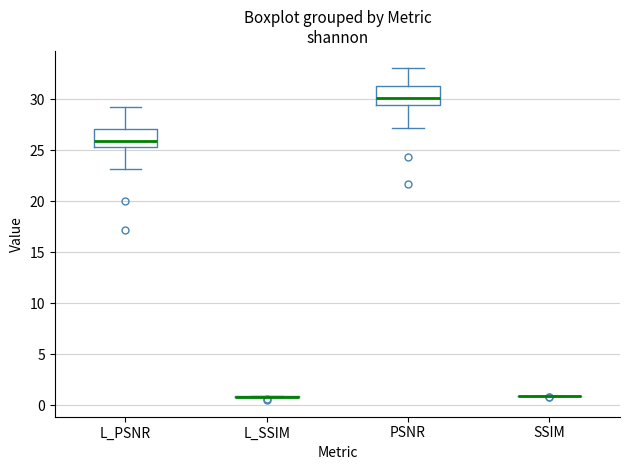

Reading left to right, read every box against the y-axis: the position of its median line, the range the box covers, and the ends of its whiskers. The values are not printed on the chart, so give them approximately, as read against the axis.

L_PSNR: median 26.0, box 25.5 to 27.0, whiskers 23.0 to 29.0
L_SSIM: box collapsed to a line at 1.0, whiskers 1.0 to 1.0
PSNR: median 30.0, box 29.5 to 31.5, whiskers 27.0 to 33.0
SSIM: box collapsed to a line at 1.0, whiskers 1.0 to 1.0